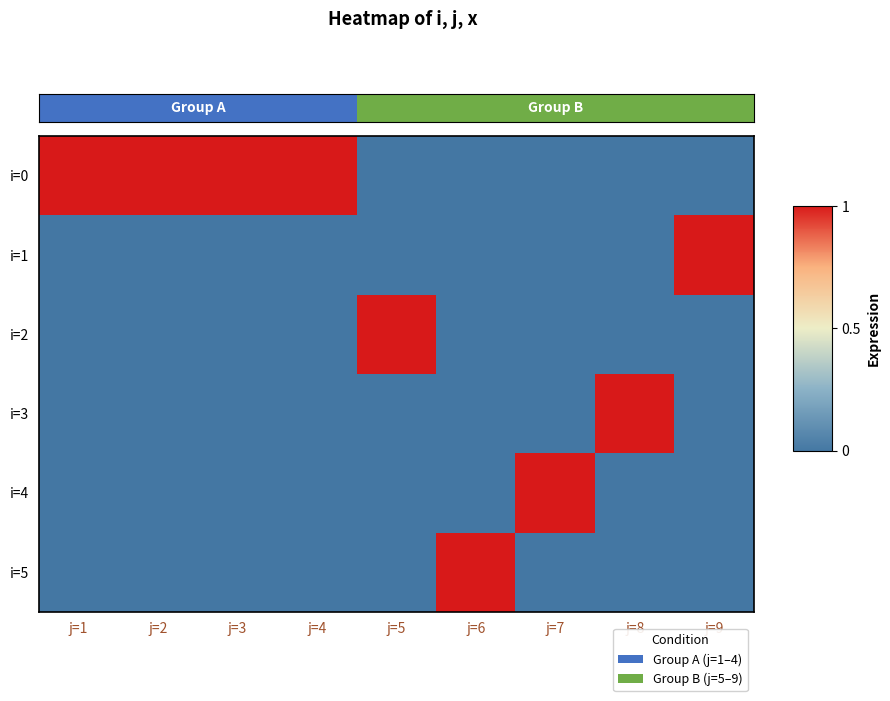

What is the maximum value shown in the chart?

1